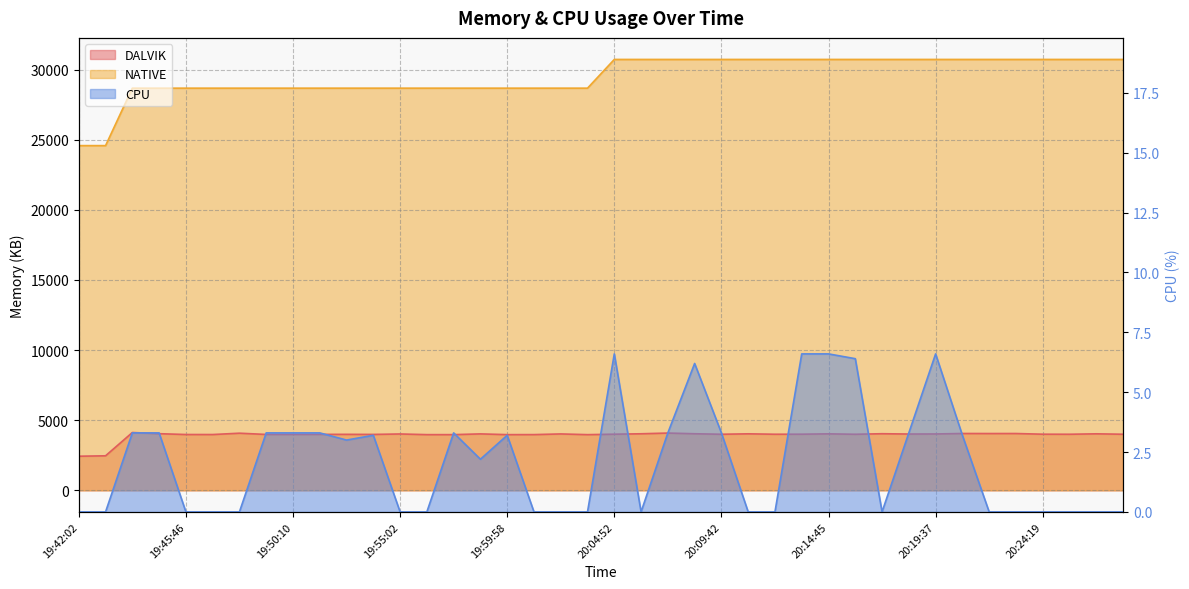

The value of NATIVE at 19:59:58 is 50786.4. True or false?

False